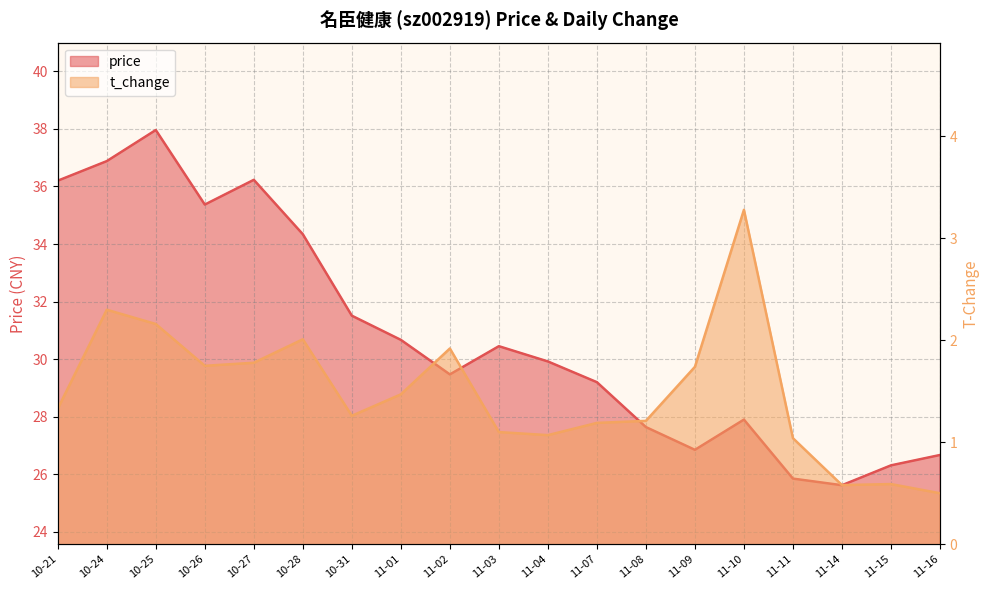

At how many categories does at least one series exceed 22?

19